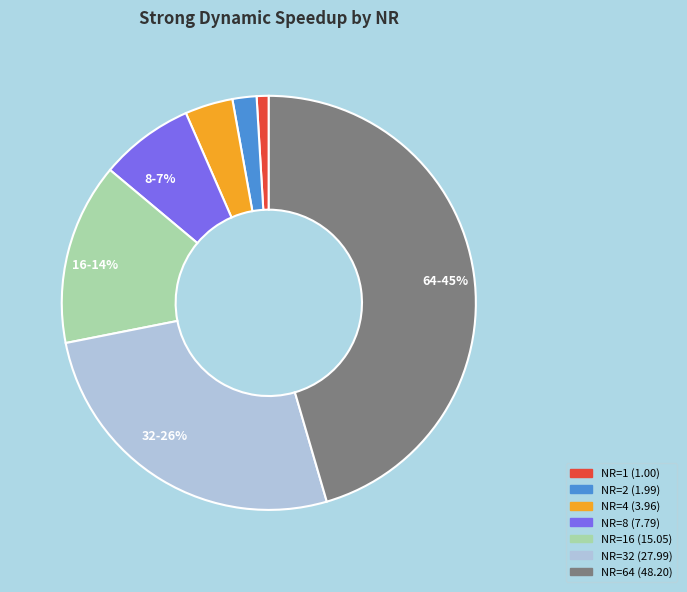

Is there a majority slice in this chart?

No